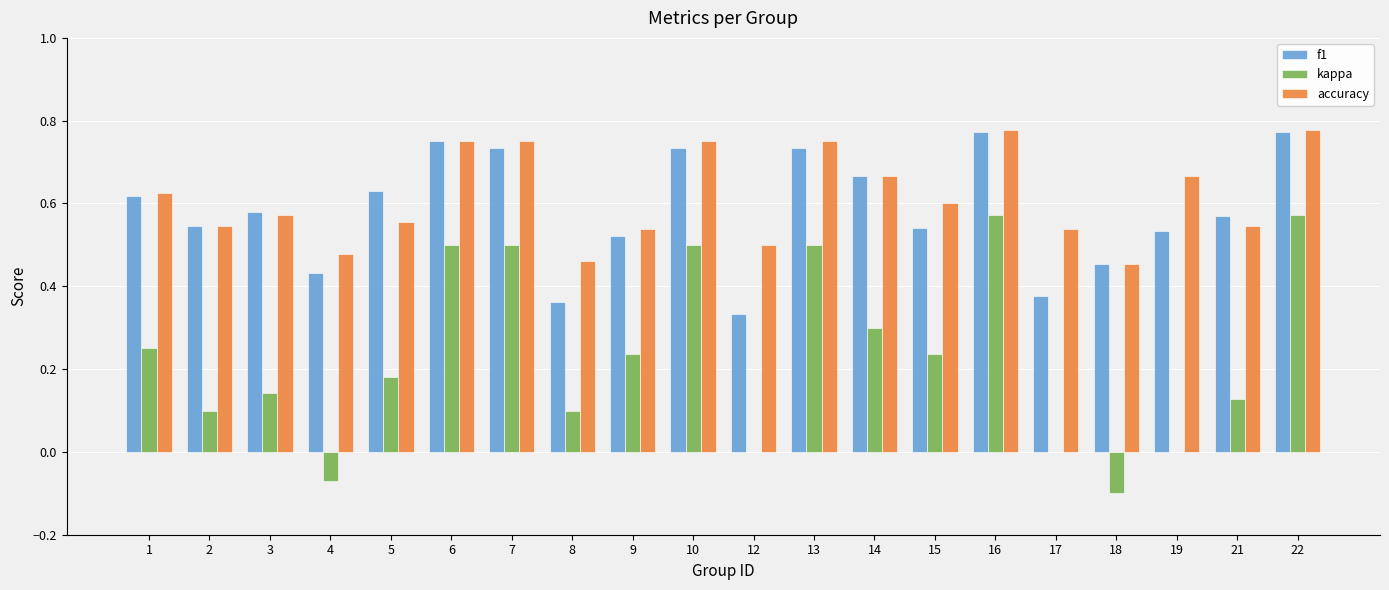

The accuracy series shows 0.7 at 4. True or false?

False